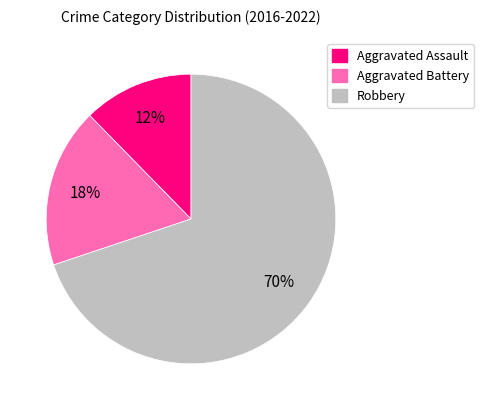

What percentage is the Aggravated Assault slice, to the nearest percent?

12%